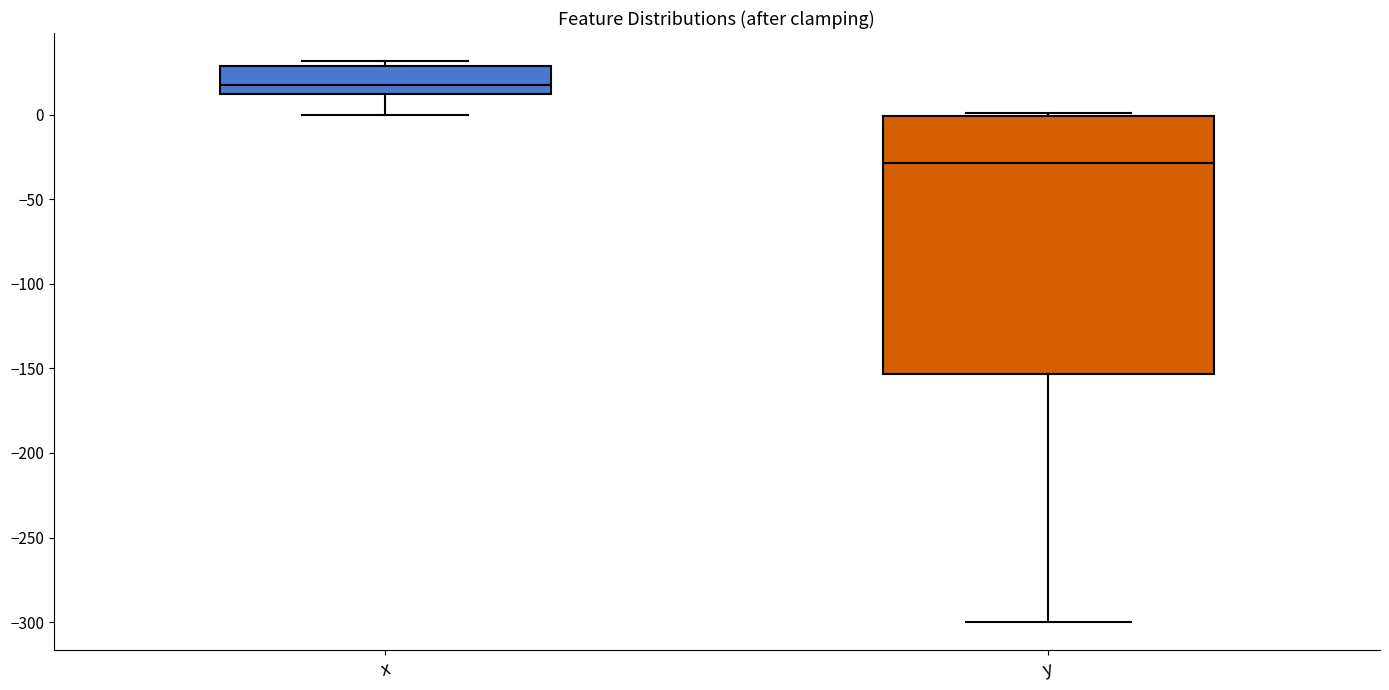

Comparing the boxes themselves (not the whiskers), which one is the tallest?

y